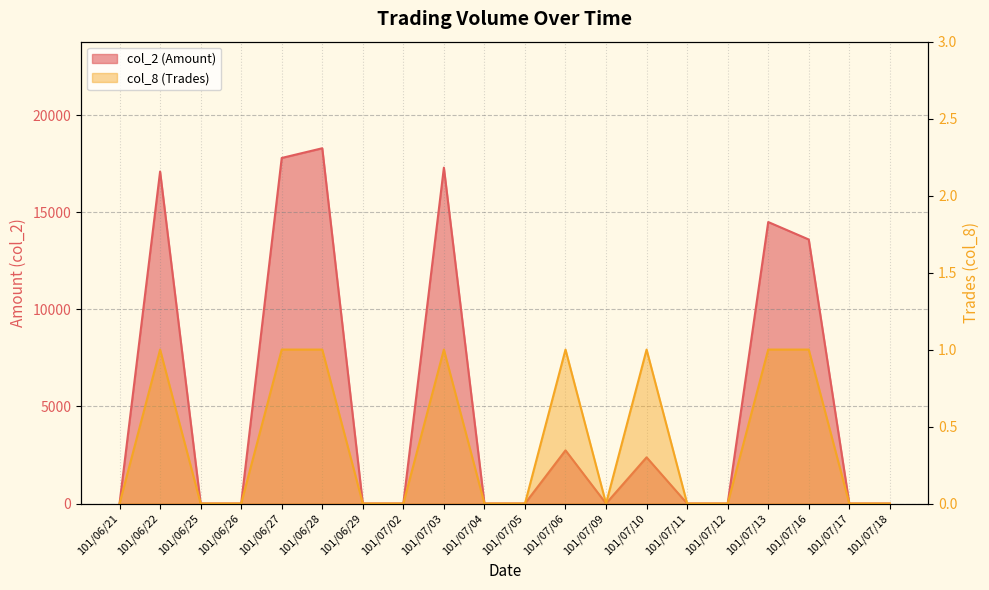

What is the difference between the highest and lowest values at 101/06/28?

18299